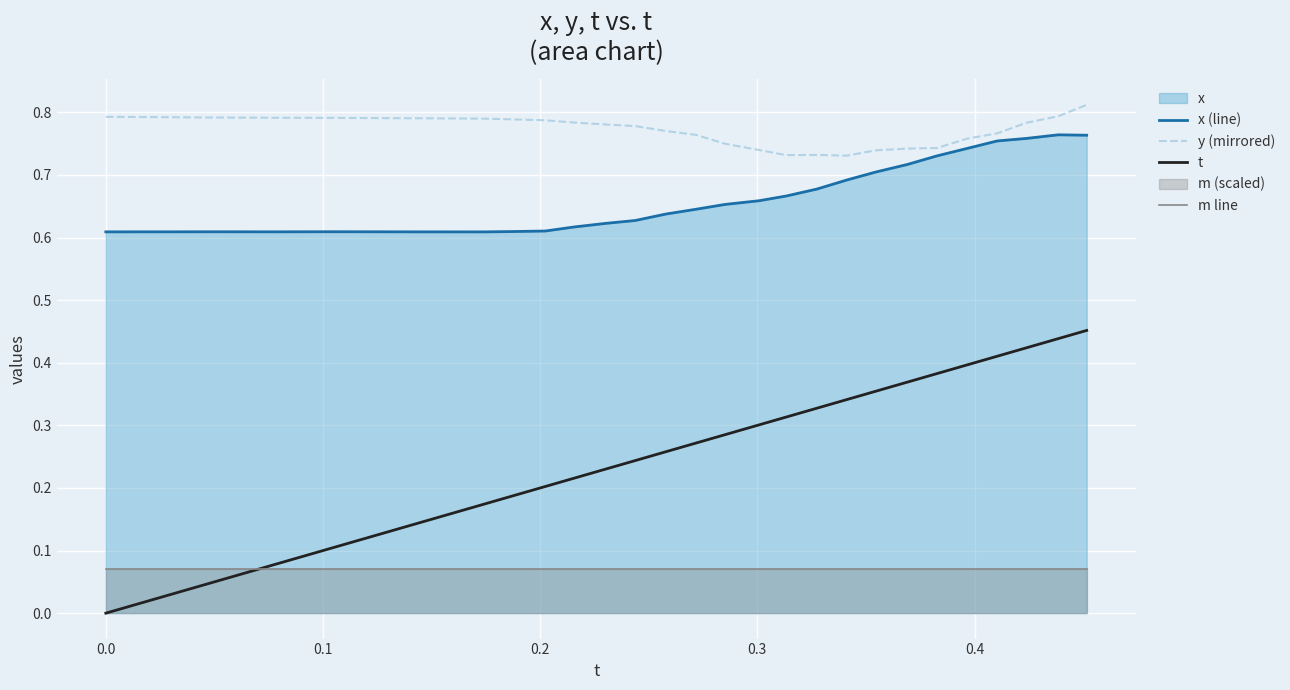

True or false: y (mirrored) and x (line) cross at least once.

False